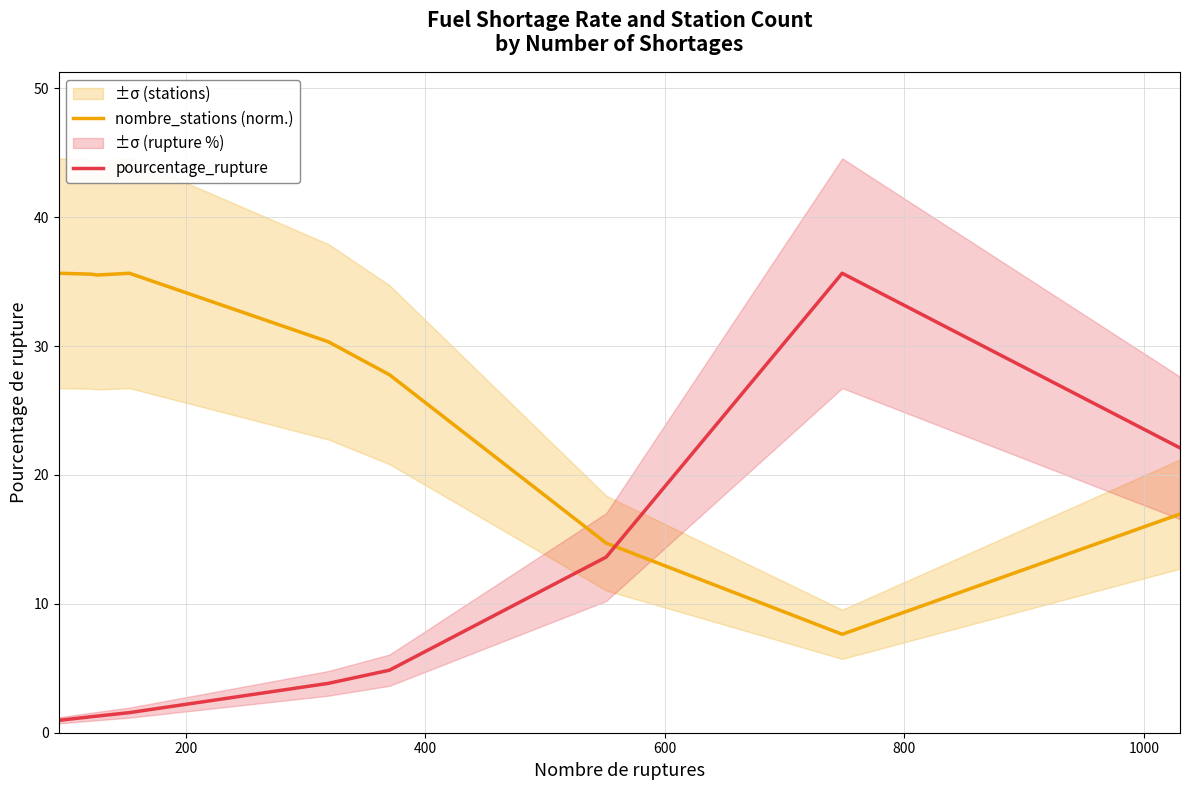

At 200, list the series in order from largest to smallest.

nombre_stations (norm.), pourcentage_rupture